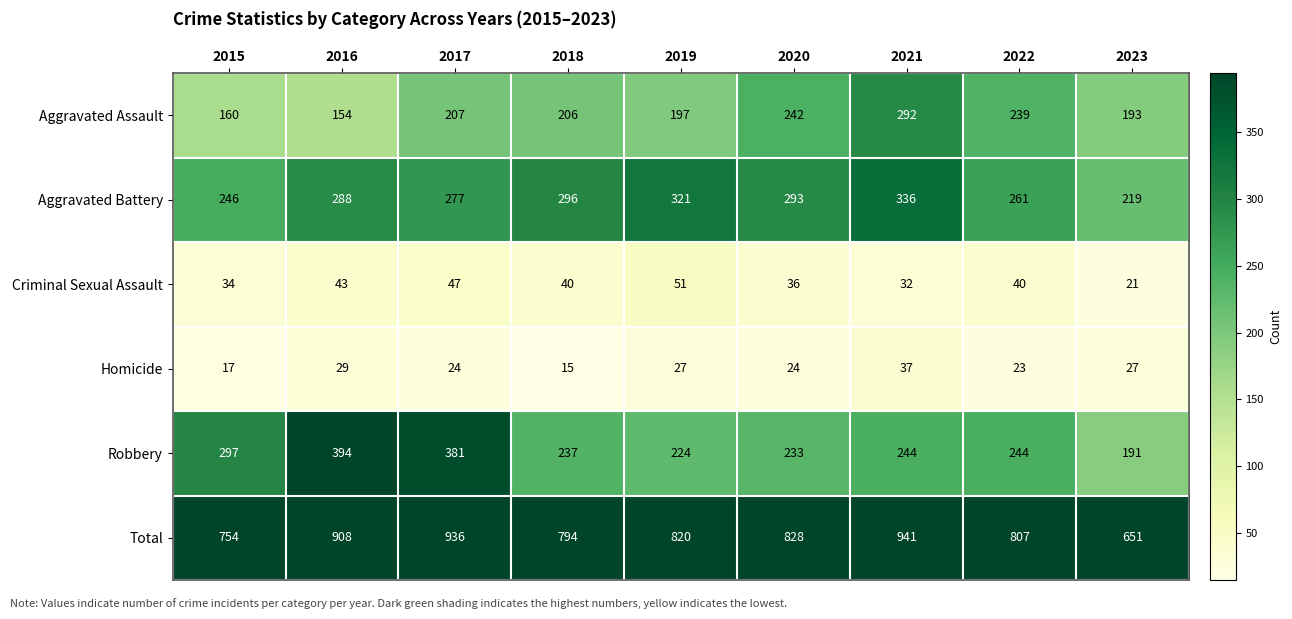

How many data points does each series have?

9